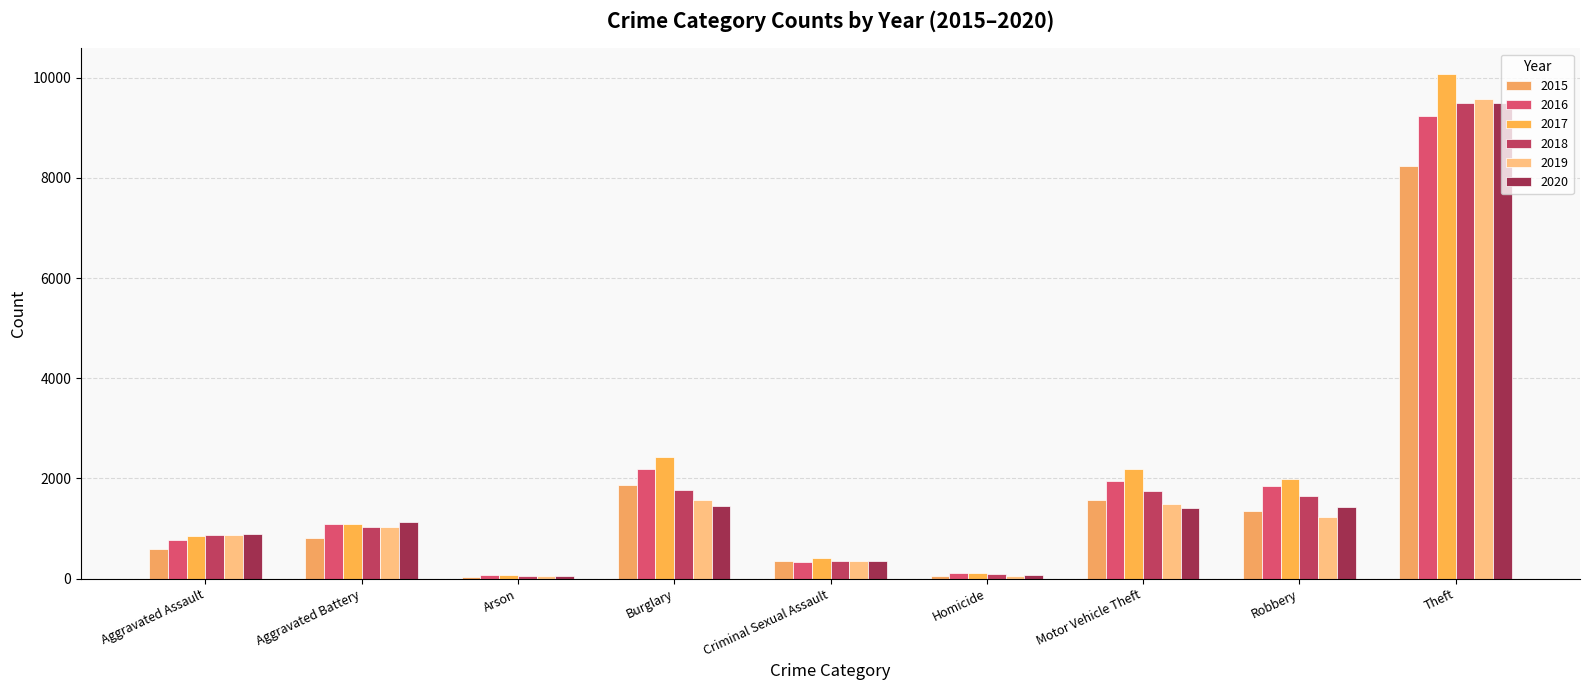

List the labels in order of 2018 value, largest first.

Theft, Burglary, Motor Vehicle Theft, Robbery, Aggravated Battery, Aggravated Assault, Criminal Sexual Assault, Homicide, Arson